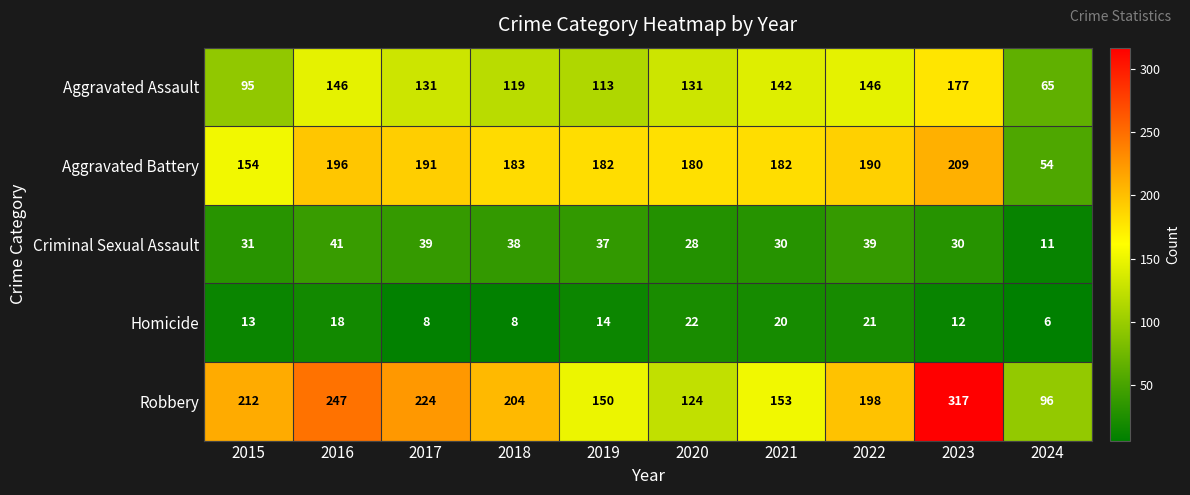

Rank the series by their maximum value, from lowest to highest.

Homicide, Criminal Sexual Assault, Aggravated Assault, Aggravated Battery, Robbery